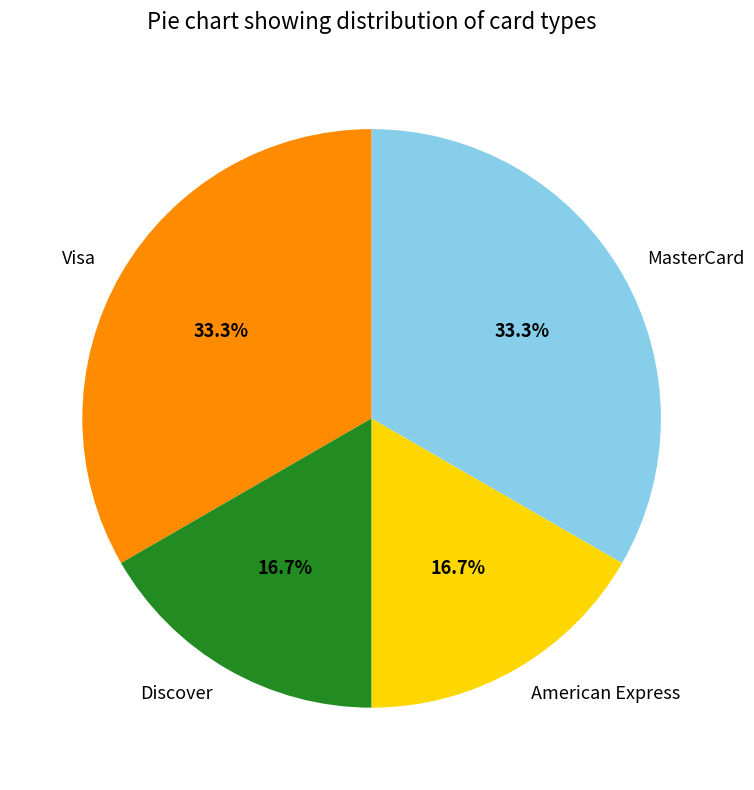

How many slices are in this pie chart?

4